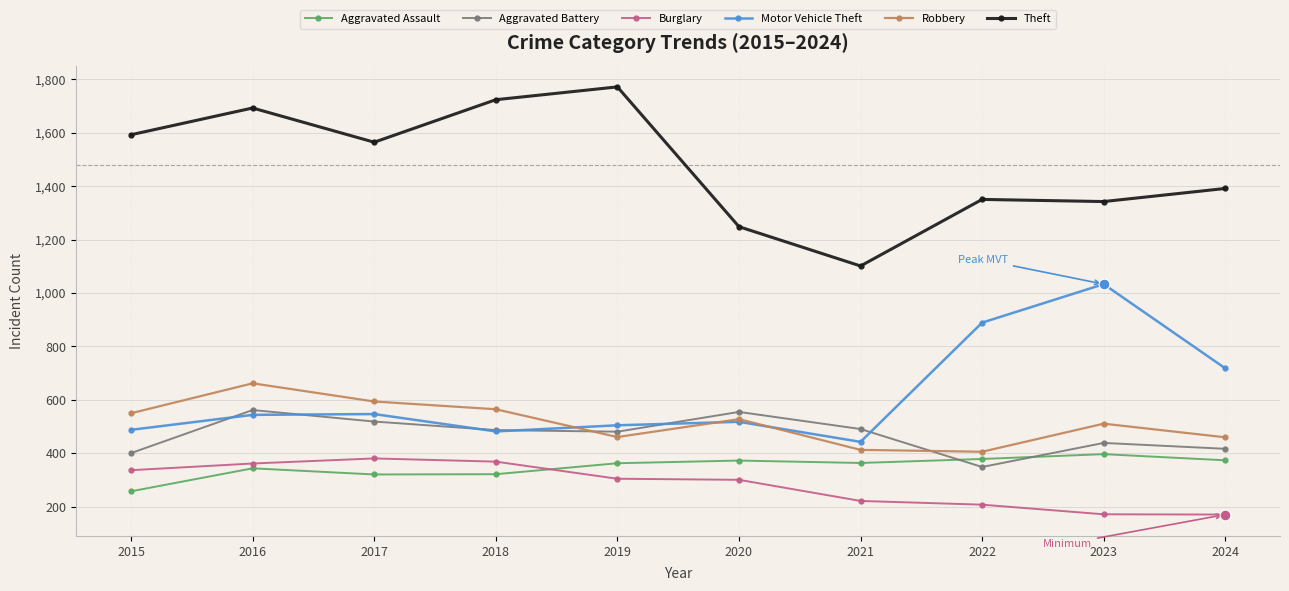

At which category is the sum across all series the highest?

2016